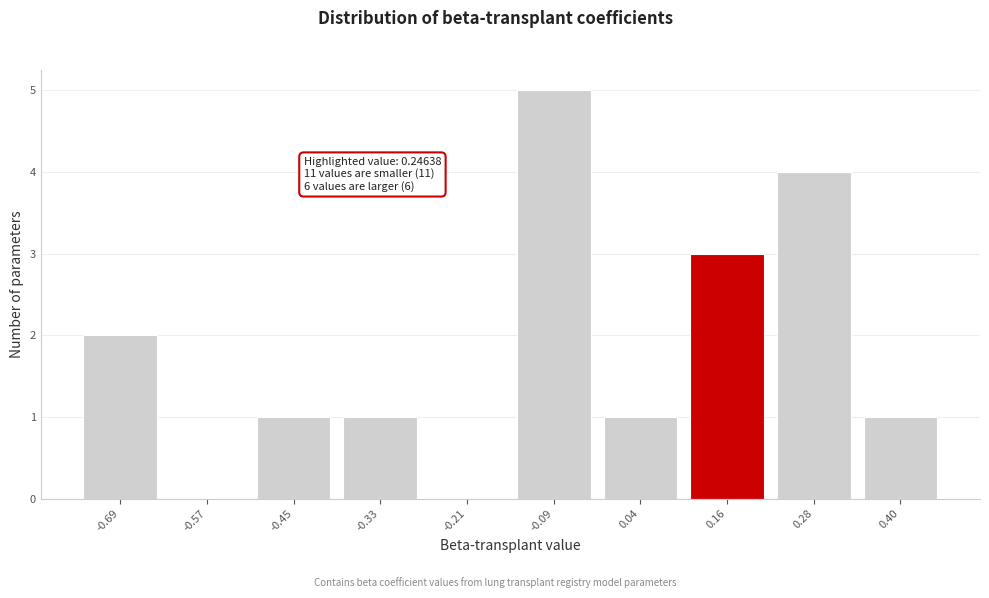

Reading right to left, extract all data points from this chart.

0.40=1	0.28=4	0.16=3	0.04=1	-0.09=5	-0.21=0	-0.33=1	-0.45=1	-0.57=0	-0.69=2